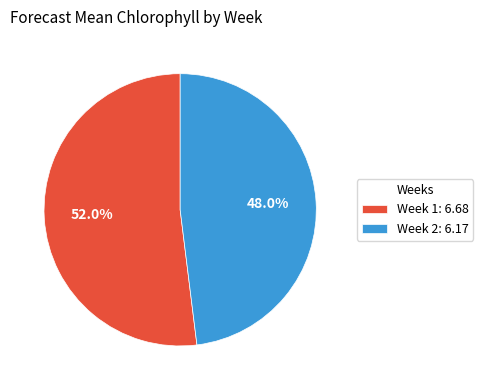

Between Week 2: 6.17 and Week 1: 6.68, which is larger?

Week 1: 6.68